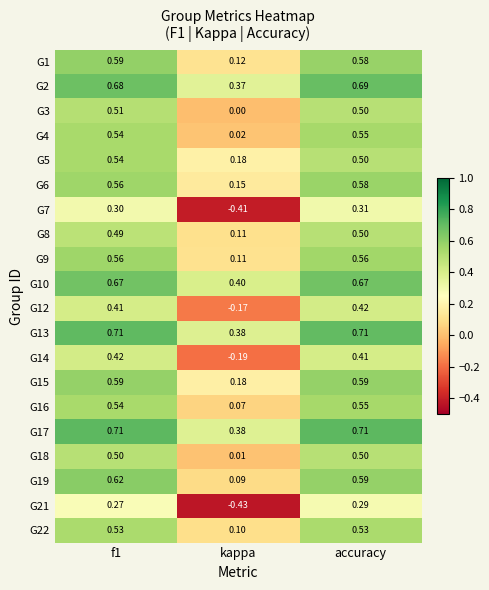

Where is G2 nearest to the value 0?

kappa